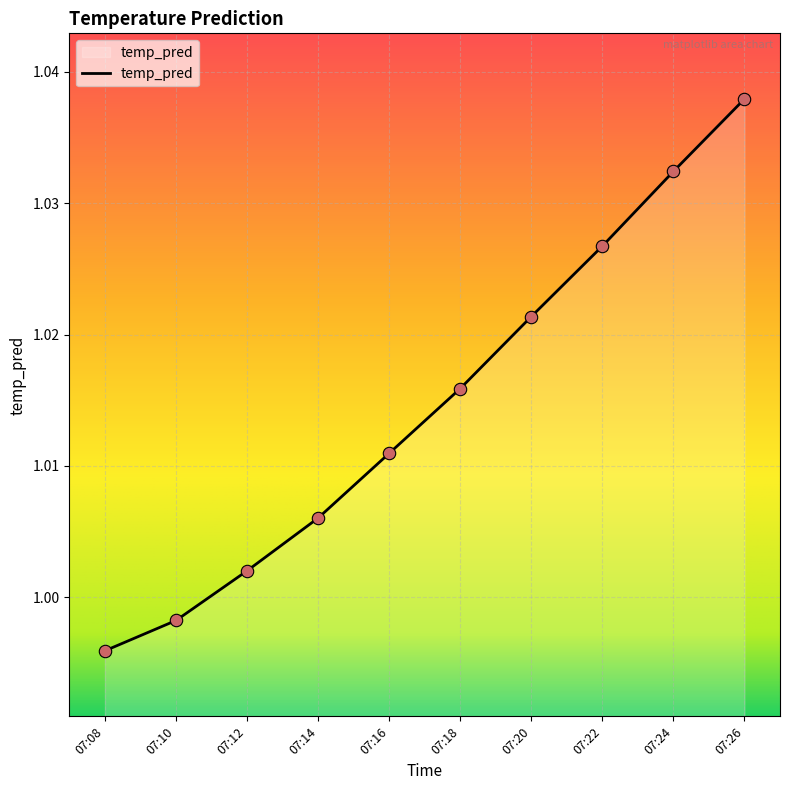

Between 07:14 and 07:16, which is larger?

07:16